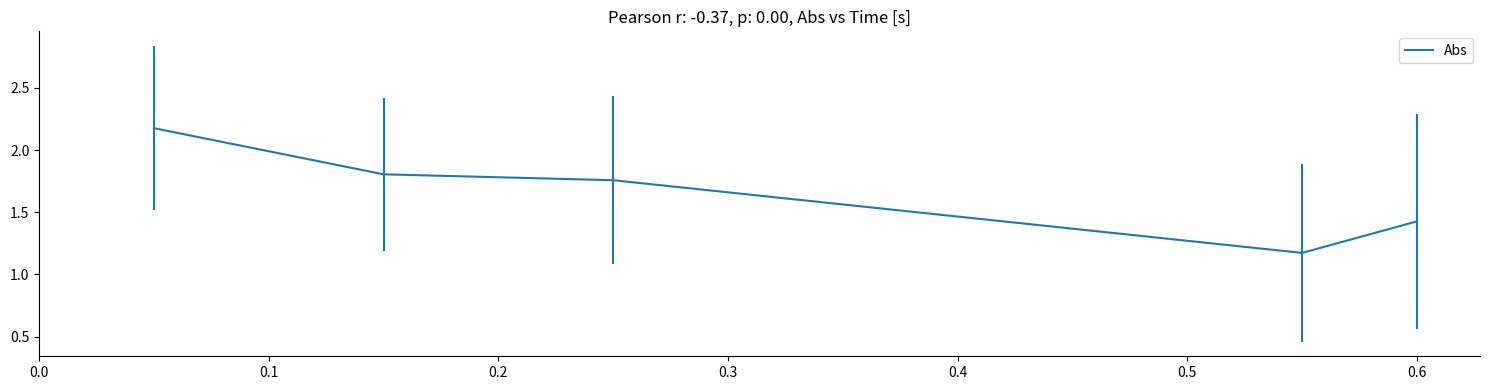

What is the difference between the second highest and second lowest values?

0.4